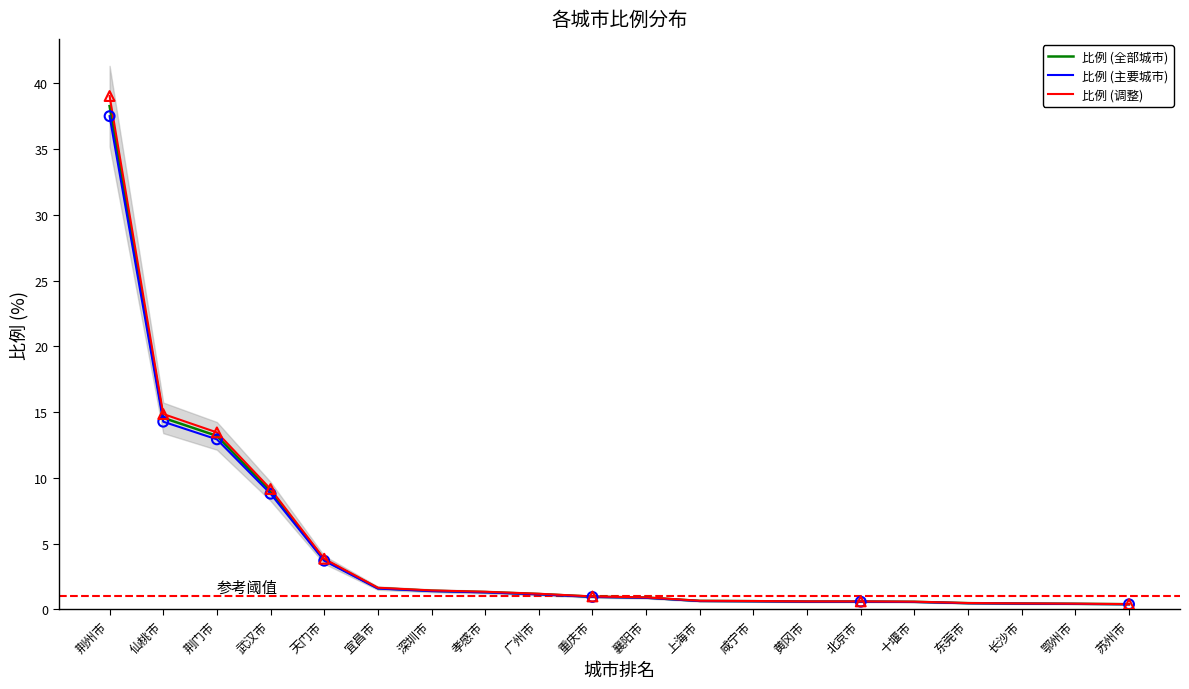

Is the value of 比例 (主要城市) at 东莞市 greater than the value of 比例 (全部城市) at 荆州市?

No